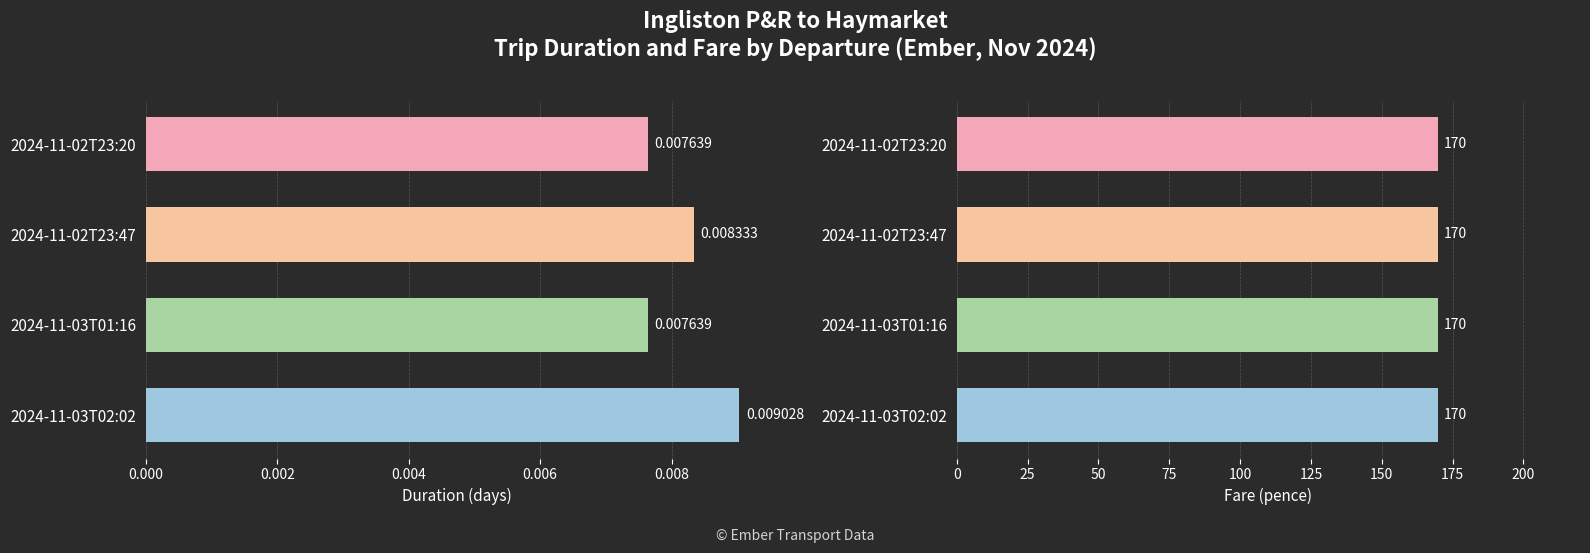

How many bars are there in each group?

2